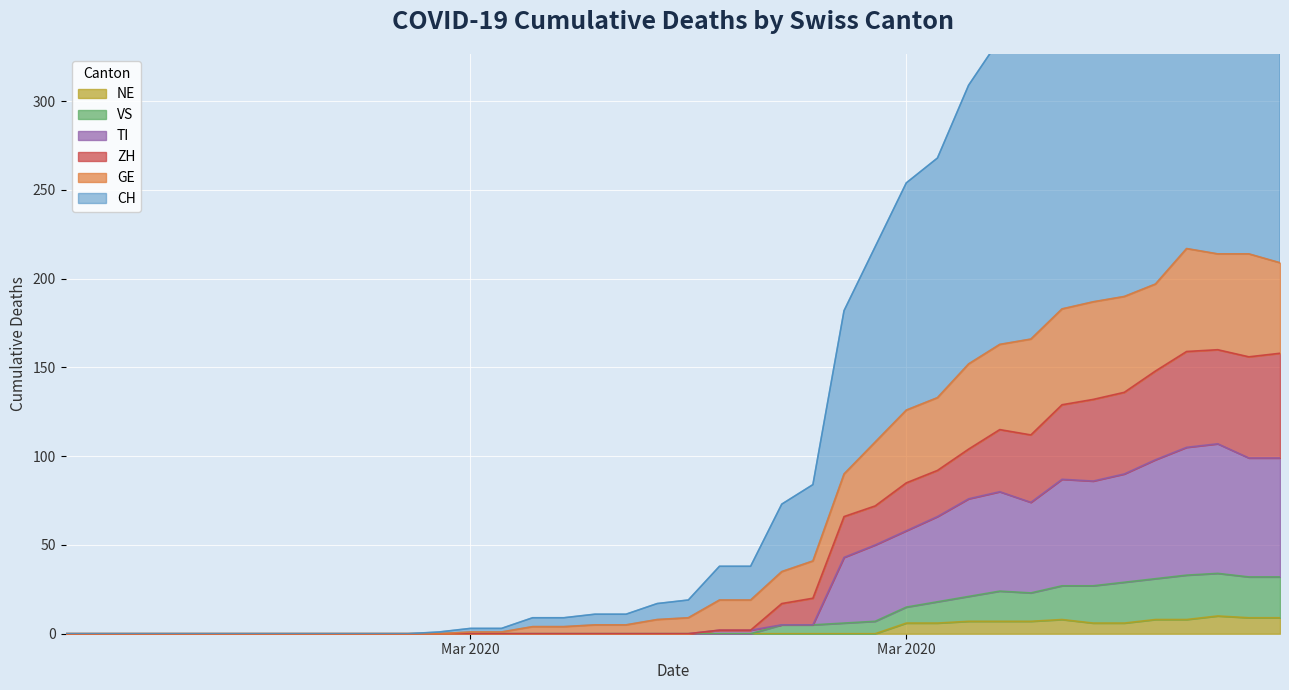

Is the value of GE at 2020-02-29 greater than the value of NE at 2020-03-20?

No